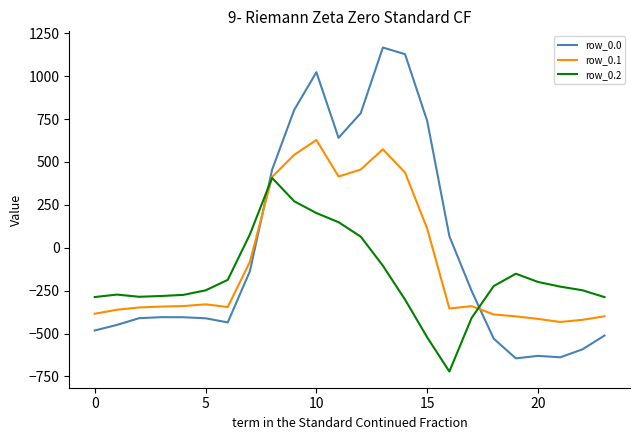

What is the maximum value for row_0.2?

407.2